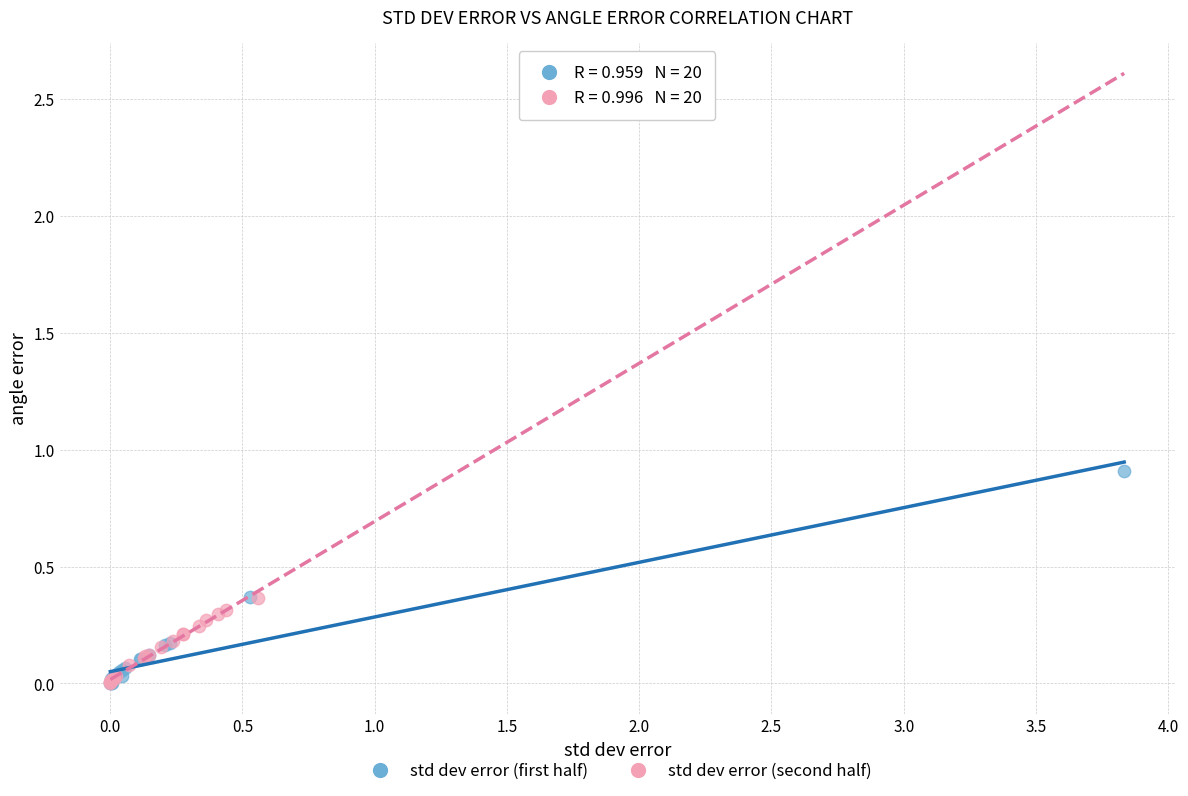

Which series has the widest spread of Y values?

std dev error (first half)